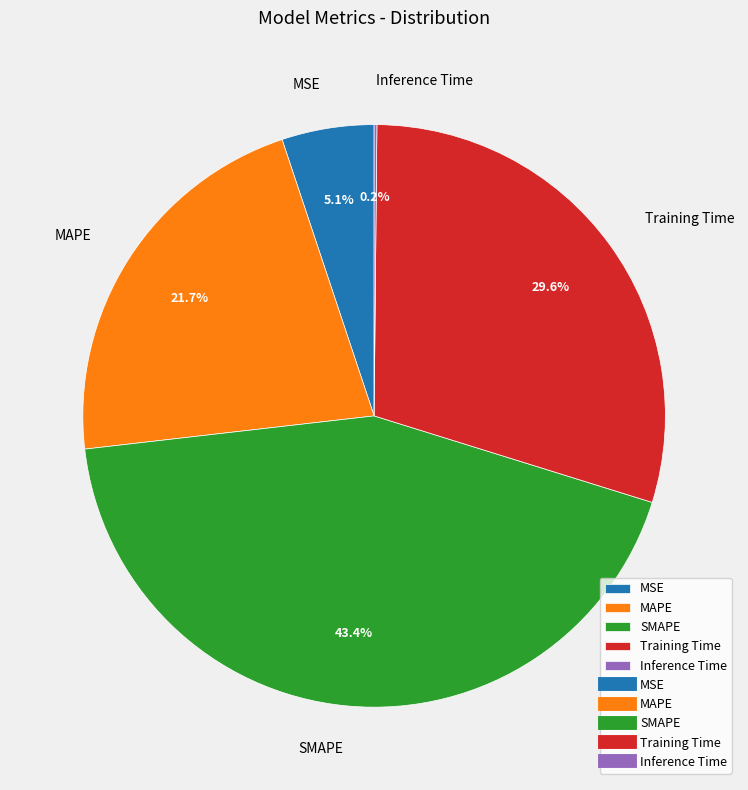

True or false: Training Time accounts for 40% of the total.

False